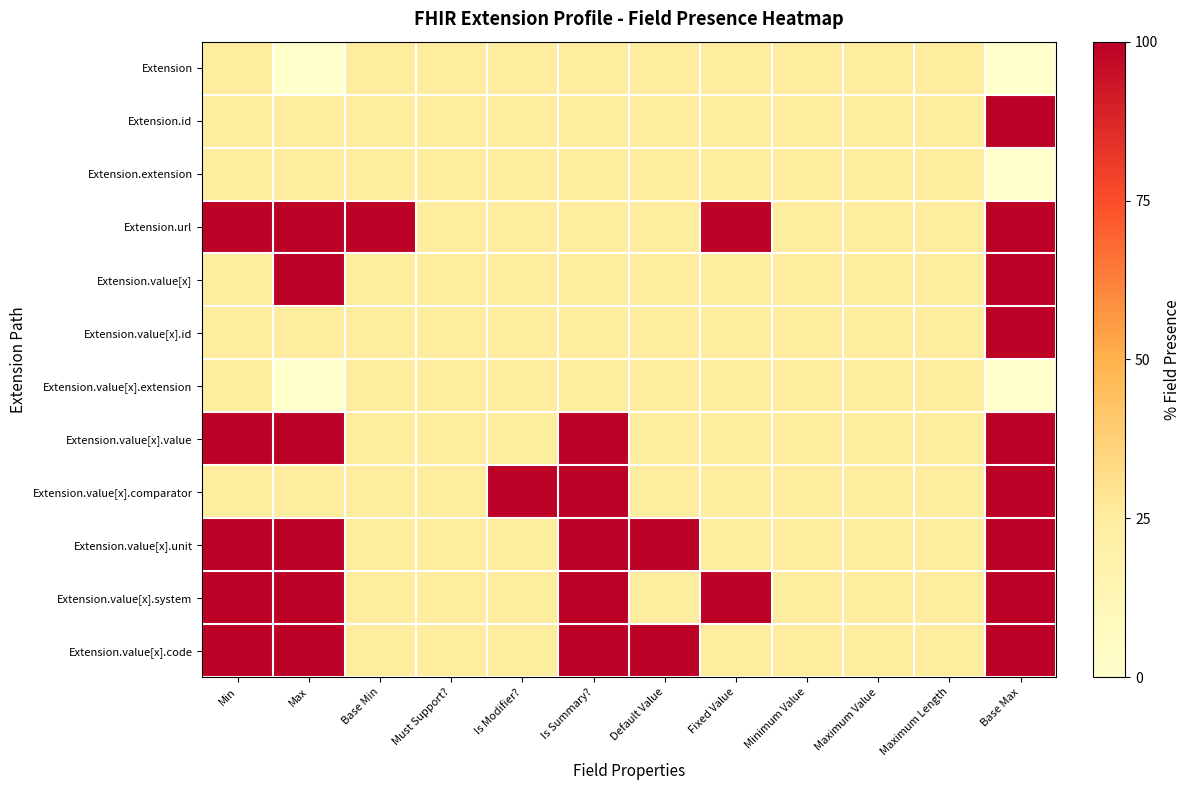

Reading right to left, transcribe all the data shown in this chart.

Extension: Base Max=0	Maximum Length=25	Maximum Value=25	Minimum Value=25	Fixed Value=25	Default Value=25	Is Summary?=25	Is Modifier?=25	Must Support?=25	Base Min=25	Max=0	Min=25
Extension.id: Base Max=100	Maximum Length=25	Maximum Value=25	Minimum Value=25	Fixed Value=25	Default Value=25	Is Summary?=25	Is Modifier?=25	Must Support?=25	Base Min=25	Max=25	Min=25
Extension.extension: Base Max=0	Maximum Length=25	Maximum Value=25	Minimum Value=25	Fixed Value=25	Default Value=25	Is Summary?=25	Is Modifier?=25	Must Support?=25	Base Min=25	Max=25	Min=25
Extension.url: Base Max=100	Maximum Length=25	Maximum Value=25	Minimum Value=25	Fixed Value=100	Default Value=25	Is Summary?=25	Is Modifier?=25	Must Support?=25	Base Min=100	Max=100	Min=100
Extension.value[x]: Base Max=100	Maximum Length=25	Maximum Value=25	Minimum Value=25	Fixed Value=25	Default Value=25	Is Summary?=25	Is Modifier?=25	Must Support?=25	Base Min=25	Max=100	Min=25
Extension.value[x].id: Base Max=100	Maximum Length=25	Maximum Value=25	Minimum Value=25	Fixed Value=25	Default Value=25	Is Summary?=25	Is Modifier?=25	Must Support?=25	Base Min=25	Max=25	Min=25
Extension.value[x].extension: Base Max=0	Maximum Length=25	Maximum Value=25	Minimum Value=25	Fixed Value=25	Default Value=25	Is Summary?=25	Is Modifier?=25	Must Support?=25	Base Min=25	Max=0	Min=25
Extension.value[x].value: Base Max=100	Maximum Length=25	Maximum Value=25	Minimum Value=25	Fixed Value=25	Default Value=25	Is Summary?=100	Is Modifier?=25	Must Support?=25	Base Min=25	Max=100	Min=100
Extension.value[x].comparator: Base Max=100	Maximum Length=25	Maximum Value=25	Minimum Value=25	Fixed Value=25	Default Value=25	Is Summary?=100	Is Modifier?=100	Must Support?=25	Base Min=25	Max=25	Min=25
Extension.value[x].unit: Base Max=100	Maximum Length=25	Maximum Value=25	Minimum Value=25	Fixed Value=25	Default Value=100	Is Summary?=100	Is Modifier?=25	Must Support?=25	Base Min=25	Max=100	Min=100
Extension.value[x].system: Base Max=100	Maximum Length=25	Maximum Value=25	Minimum Value=25	Fixed Value=100	Default Value=25	Is Summary?=100	Is Modifier?=25	Must Support?=25	Base Min=25	Max=100	Min=100
Extension.value[x].code: Base Max=100	Maximum Length=25	Maximum Value=25	Minimum Value=25	Fixed Value=25	Default Value=100	Is Summary?=100	Is Modifier?=25	Must Support?=25	Base Min=25	Max=100	Min=100